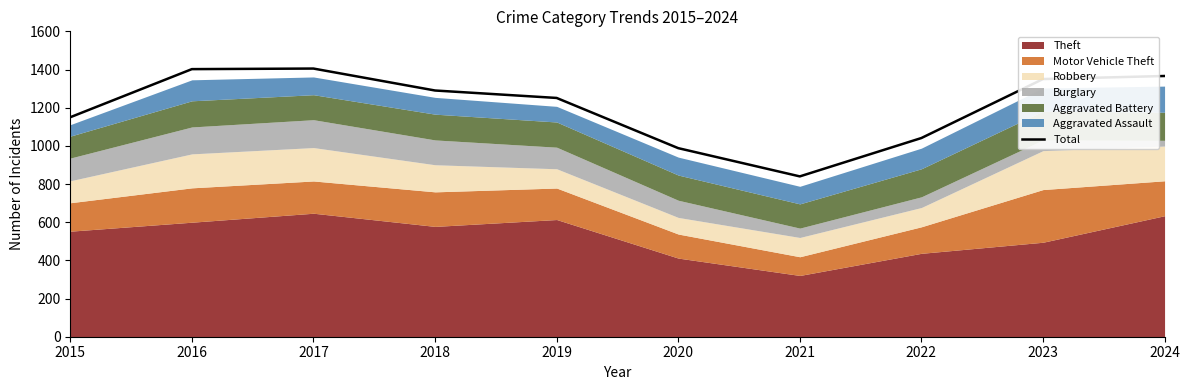

What is the difference between the maximum and second lowest values?

417